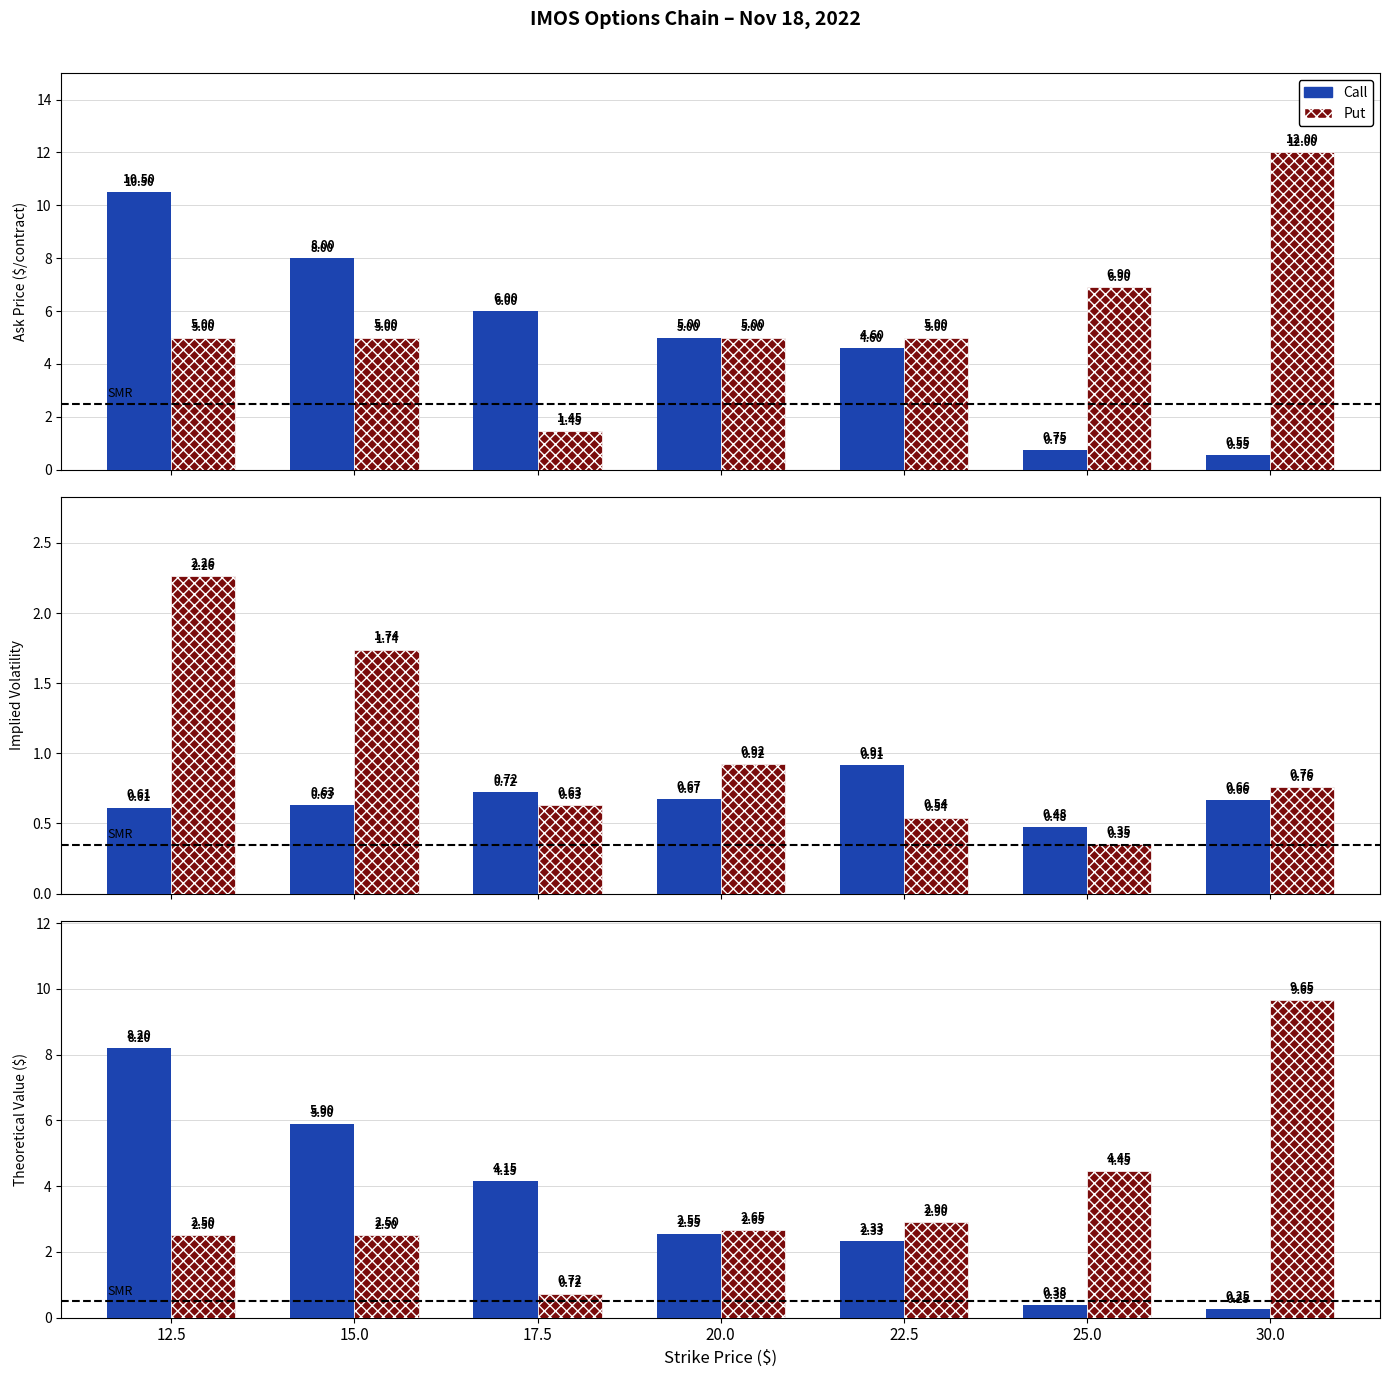

What is the value of the Put Theo bar at the 4th from the left?

2.6